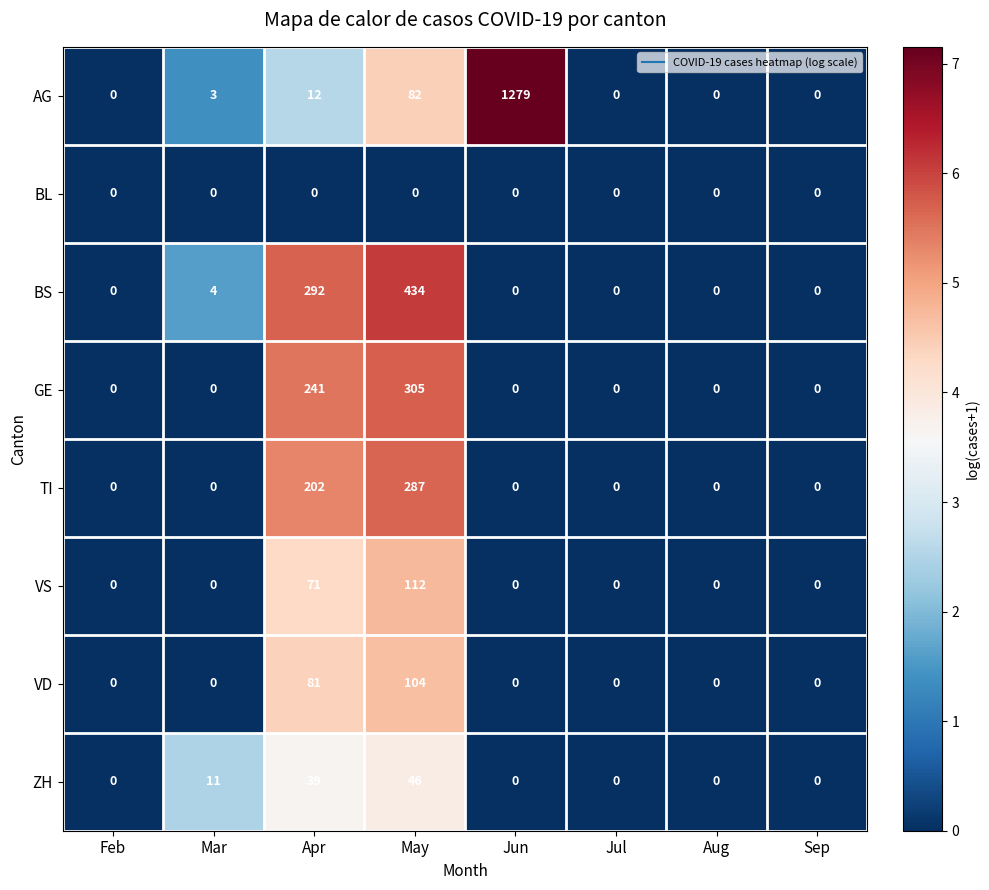

Rank the series by their maximum value, from highest to lowest.

AG, BS, GE, TI, VS, VD, ZH, BL